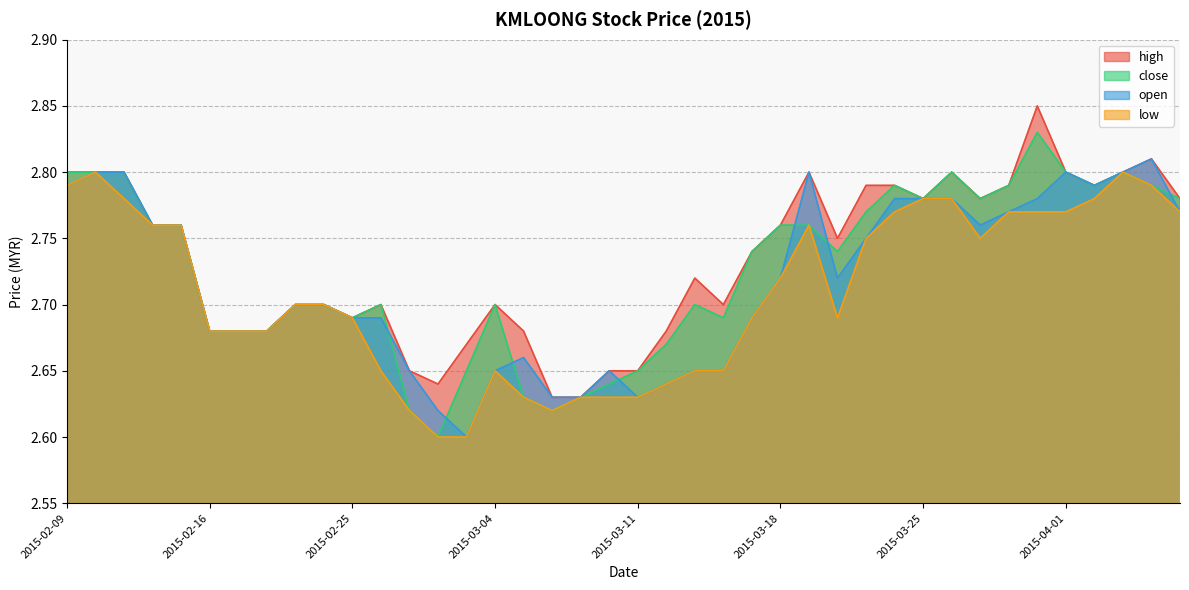

True or false: low has more than 2 points higher than both neighbors.

True